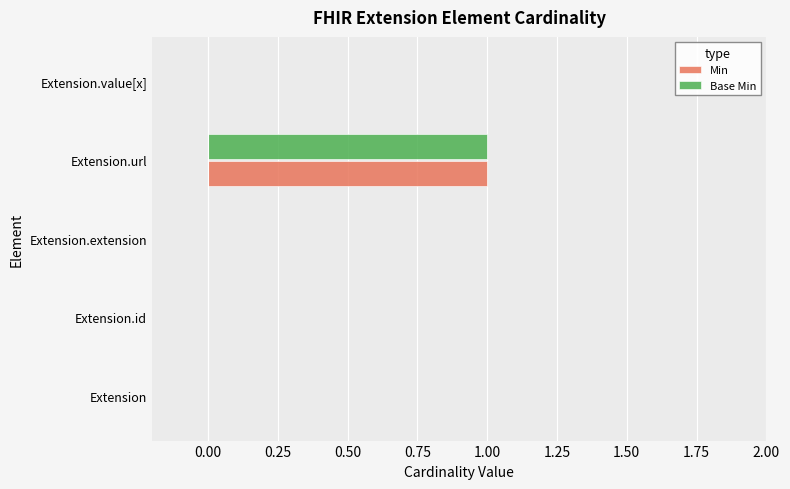

Is the value of Base Min at Extension.extension greater than the value of Min at Extension.url?

No